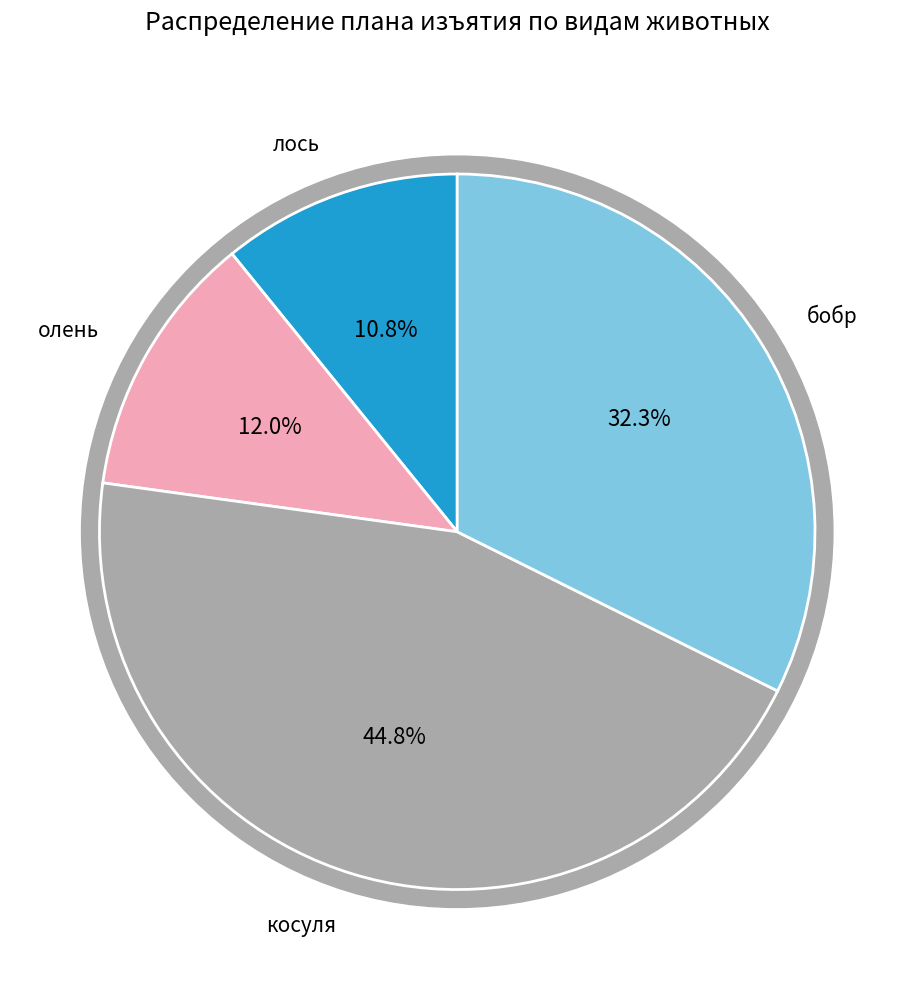

Is the sum of бобр (Брестская) and бобр (Барановичская) greater than half?

No